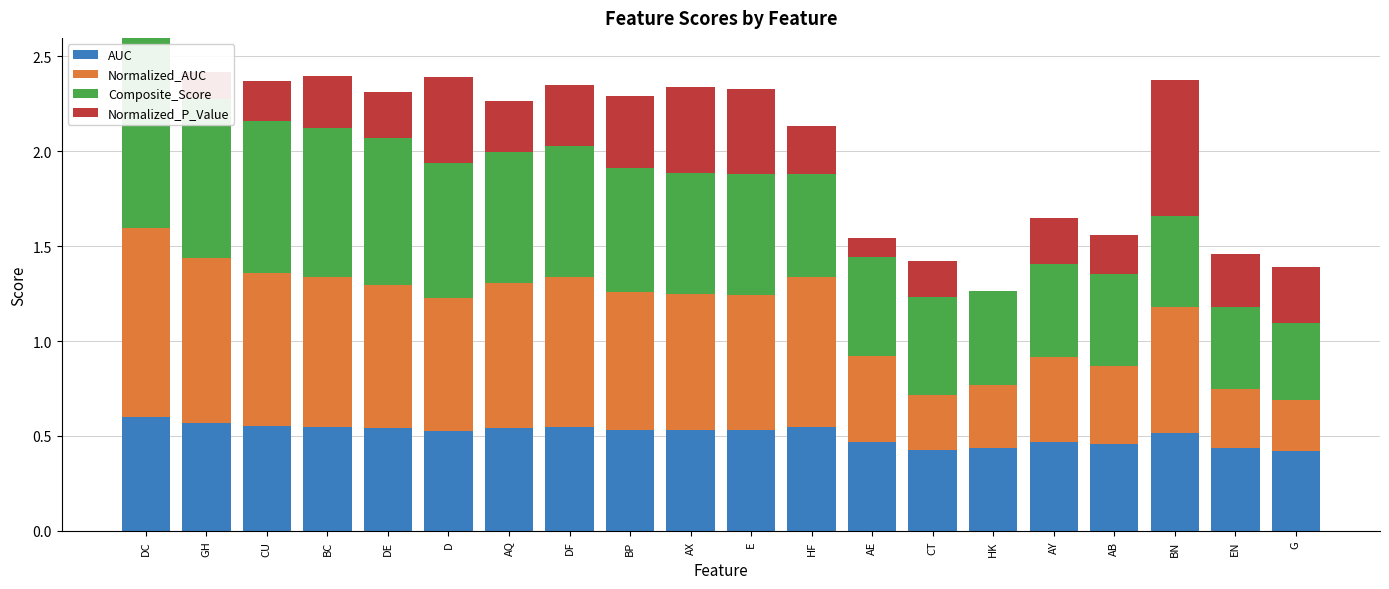

What is the total value across all series at DE?

2.3